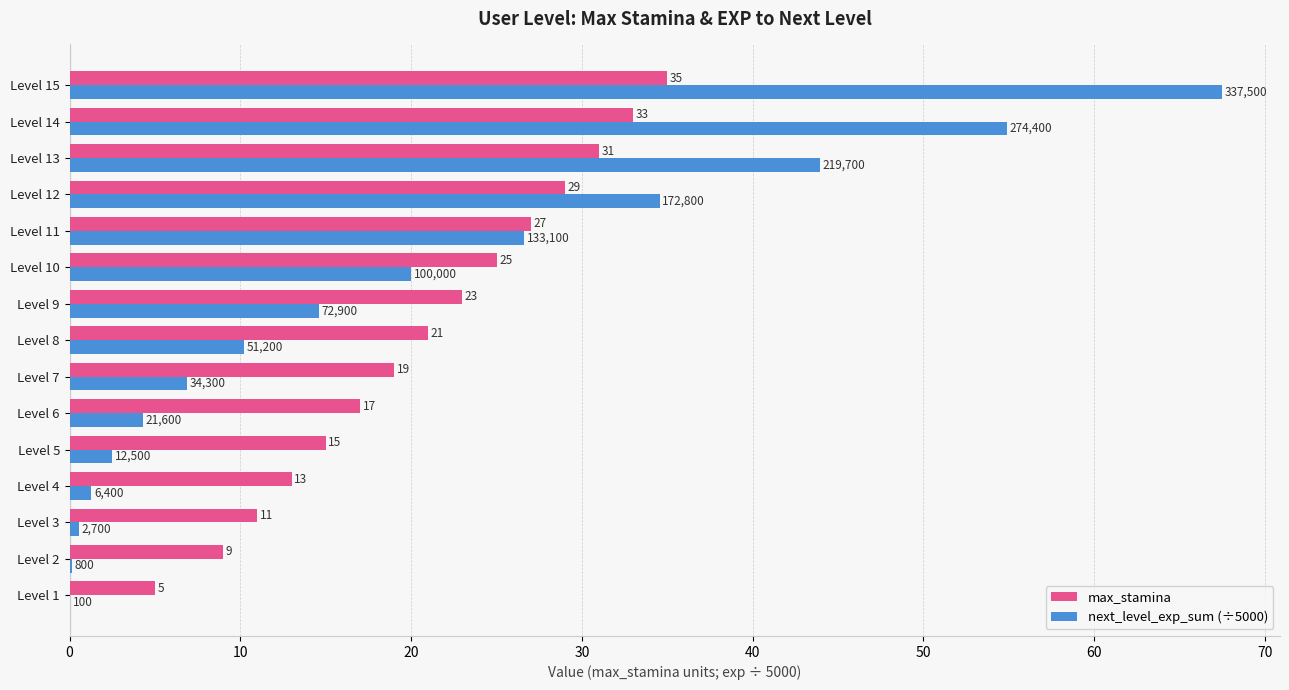

Is it true that max_stamina equals 28.2 at Level 8?

False